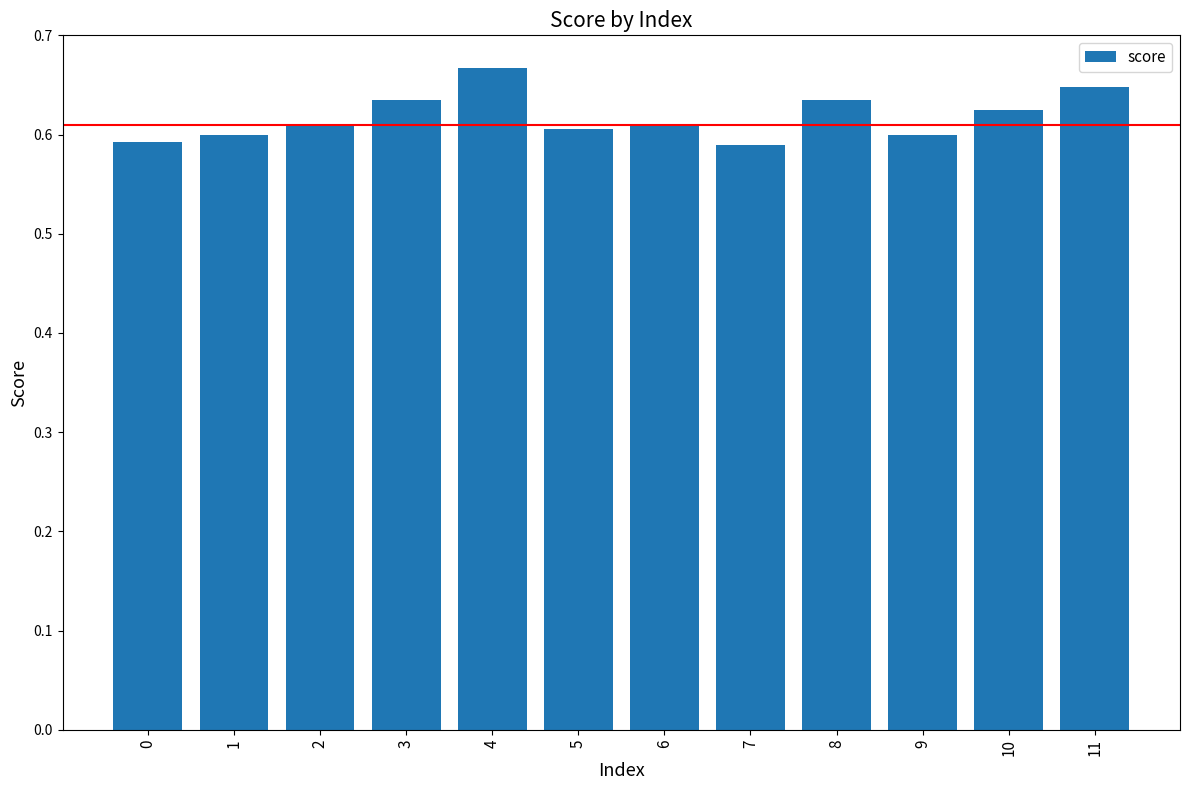

True or false: the data shows 0.3 at 1.

False